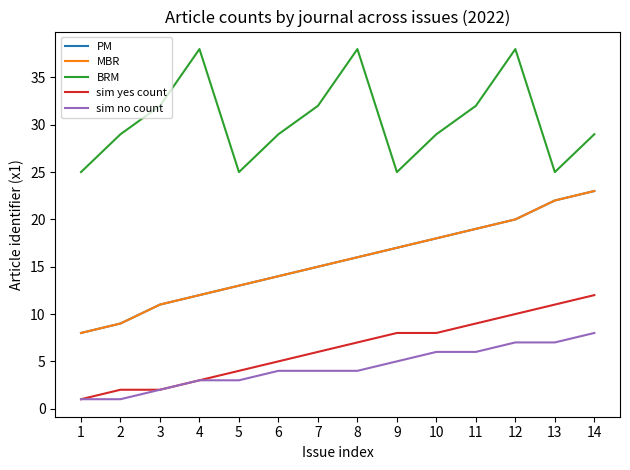

Reading left to right, transcribe all the data shown in this chart.

PM: 1=8	2=9	3=11	4=12	5=13	6=14	7=15	8=16	9=17	10=18	11=19	12=20	13=22	14=23
MBR: 1=8	2=9	3=11	4=12	5=13	6=14	7=15	8=16	9=17	10=18	11=19	12=20	13=22	14=23
BRM: 1=25	2=29	3=32	4=38	5=25	6=29	7=32	8=38	9=25	10=29	11=32	12=38	13=25	14=29
sim yes count: 1=1	2=2	3=2	4=3	5=4	6=5	7=6	8=7	9=8	10=8	11=9	12=10	13=11	14=12
sim no count: 1=1	2=1	3=2	4=3	5=3	6=4	7=4	8=4	9=5	10=6	11=6	12=7	13=7	14=8